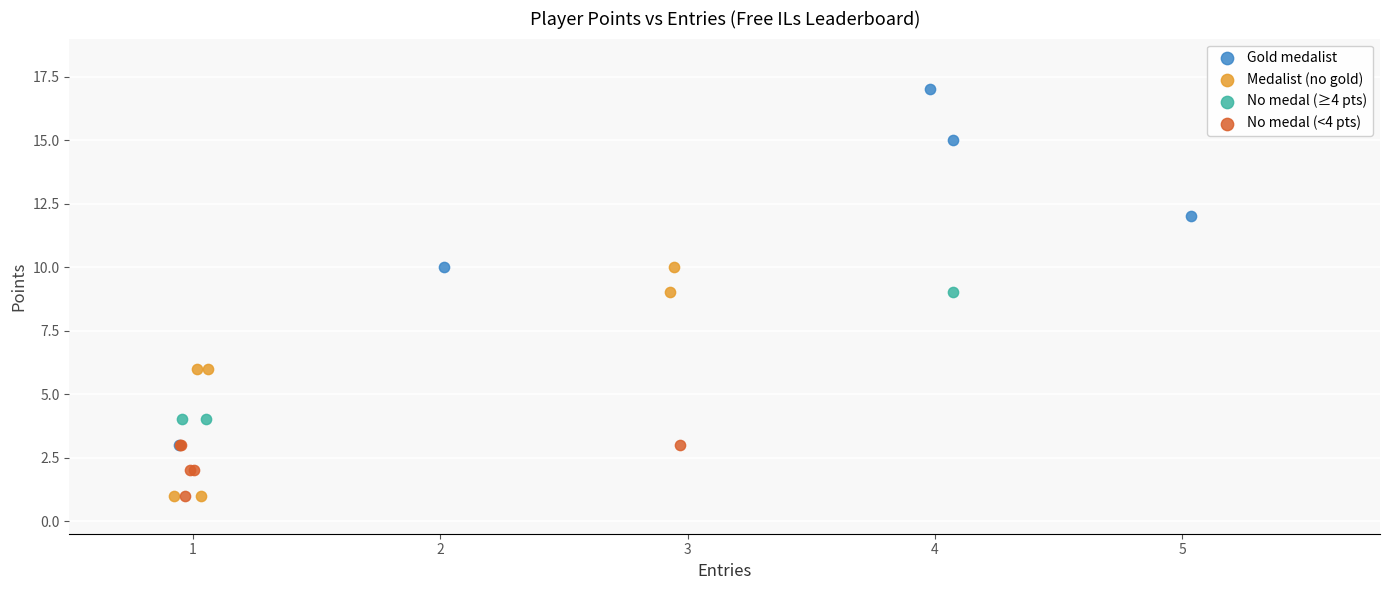

Which series contains the highest Y value?

Gold medalist